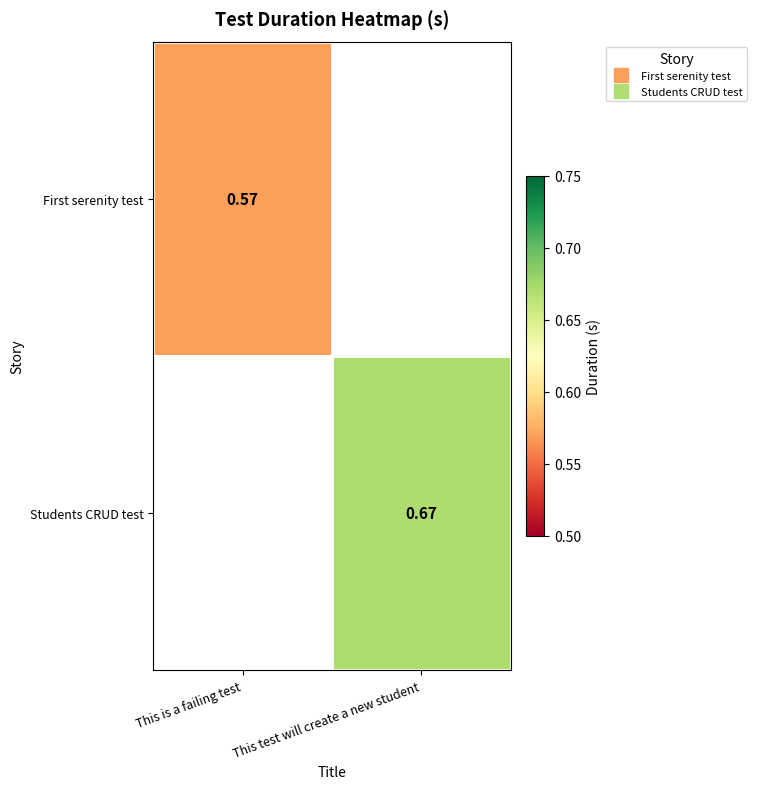

List the labels in order of First serenity test value, largest first.

This is a failing test, This test will create a new student